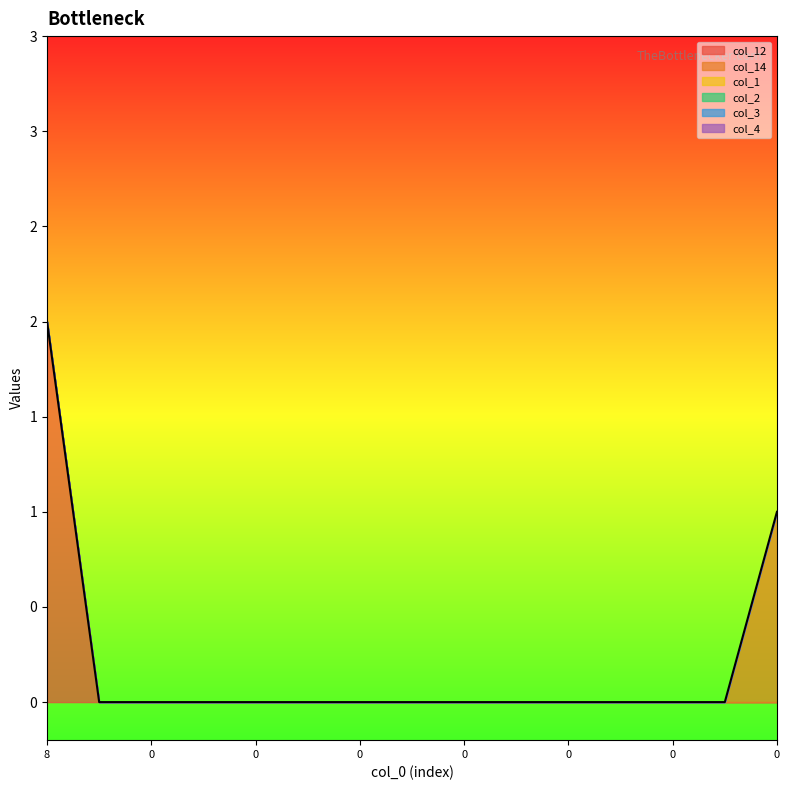

Between 0 and 0, which series saw the biggest shift?

col_12